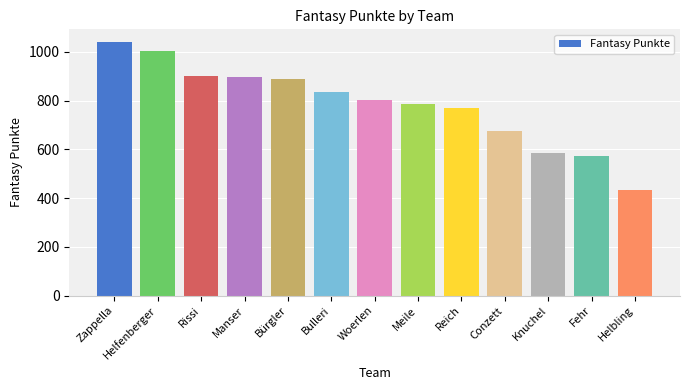

What is the sum of the values at Zappella and Bulleri?

1873